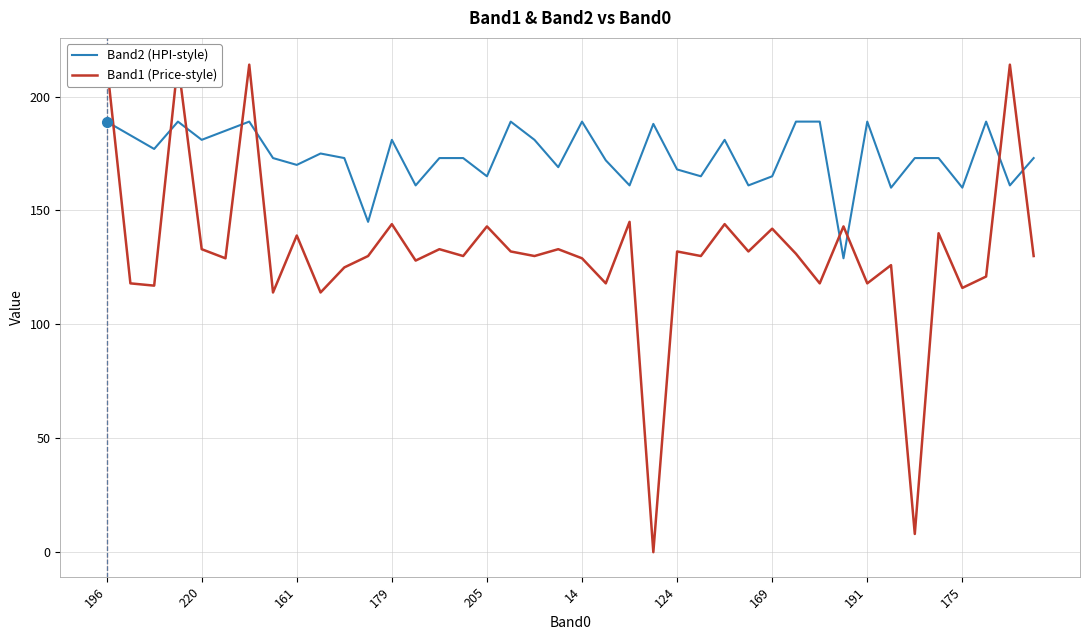

Which has a higher value, 39 or 18?

18